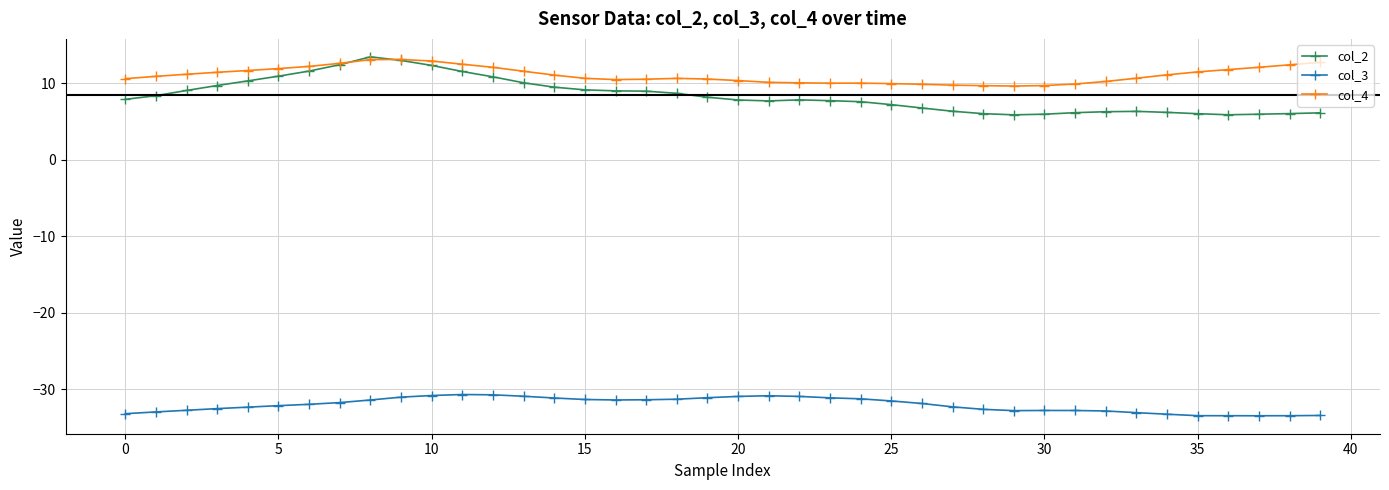

What is the value of the col_4 point at the 8th from the left?

12.6